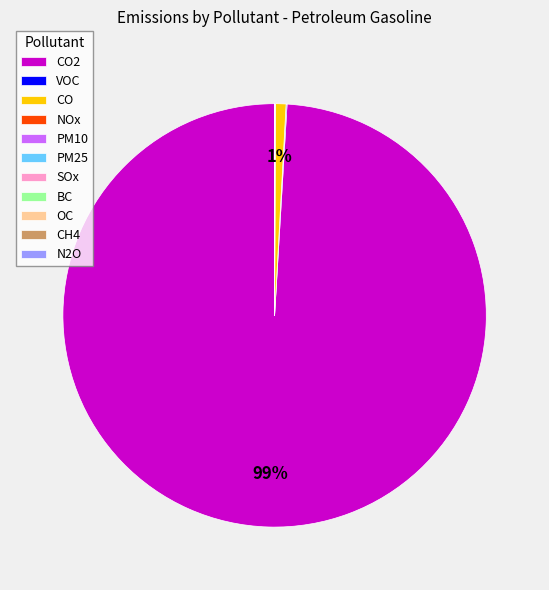

Which category has the biggest portion of the pie?

CO2